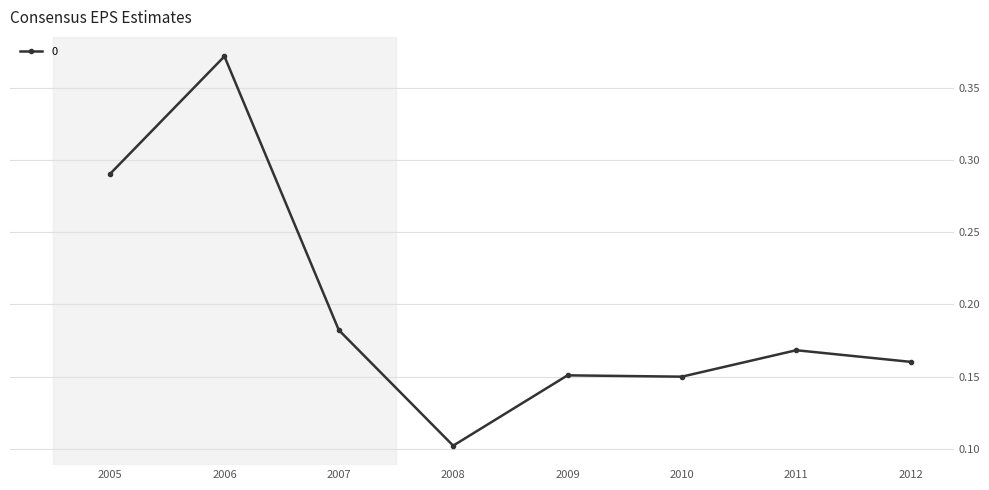

At which label is the value closest to 0?

2008